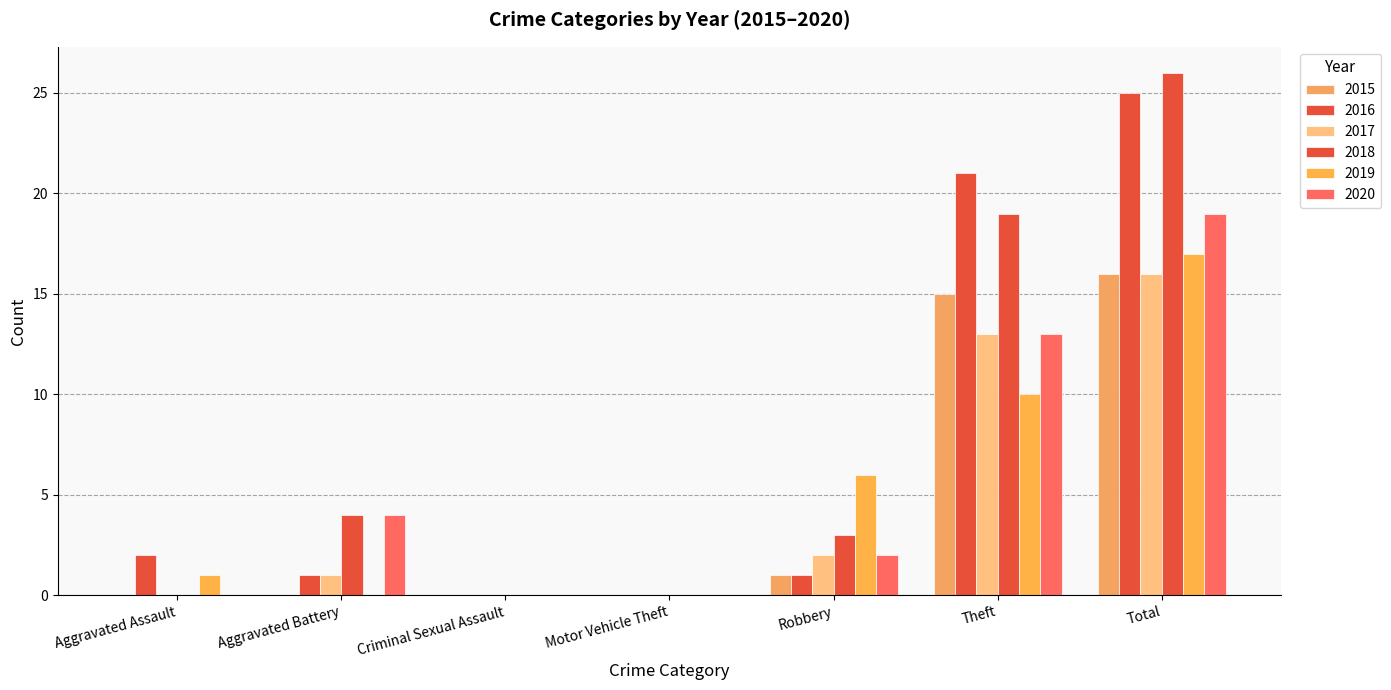

What is the maximum value shown in the chart?

26